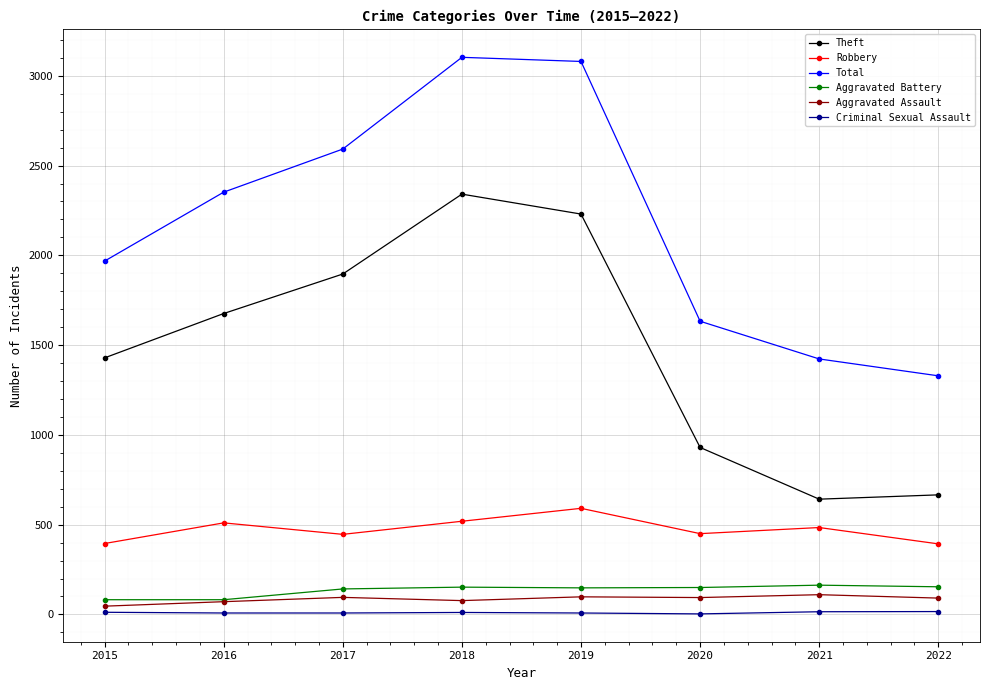

What is the average value of the Robbery series?

474